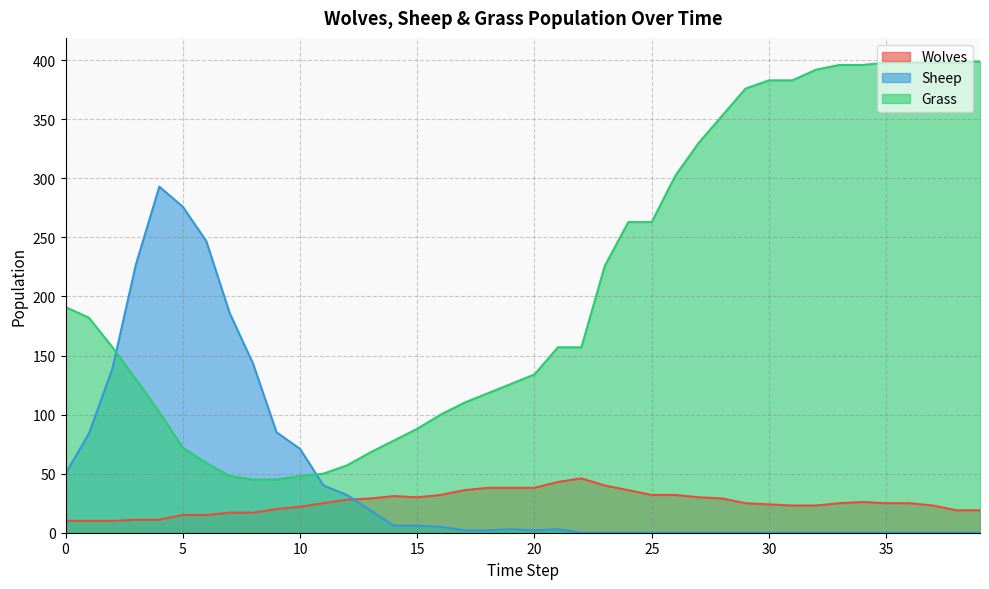

True or false: Grass and Sheep intersect in this chart.

True